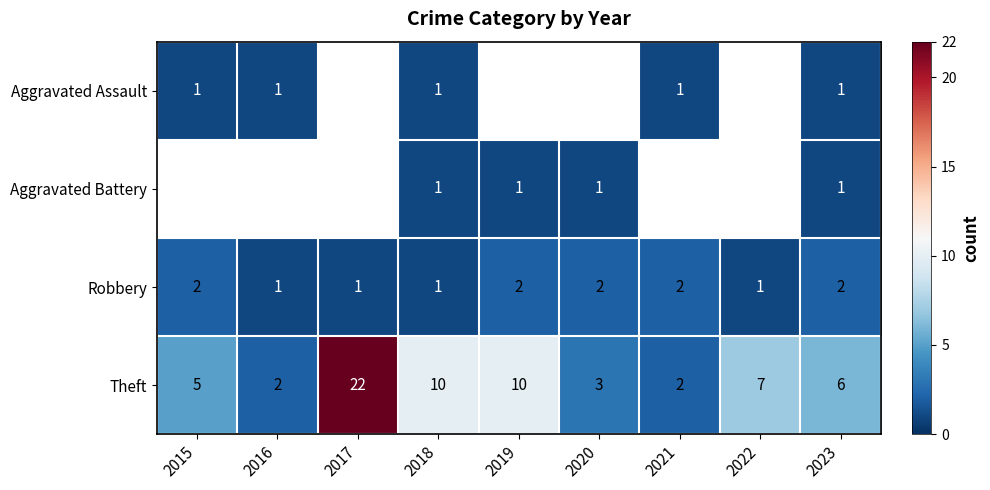

What is the difference between the highest and lowest values at 2018?

9